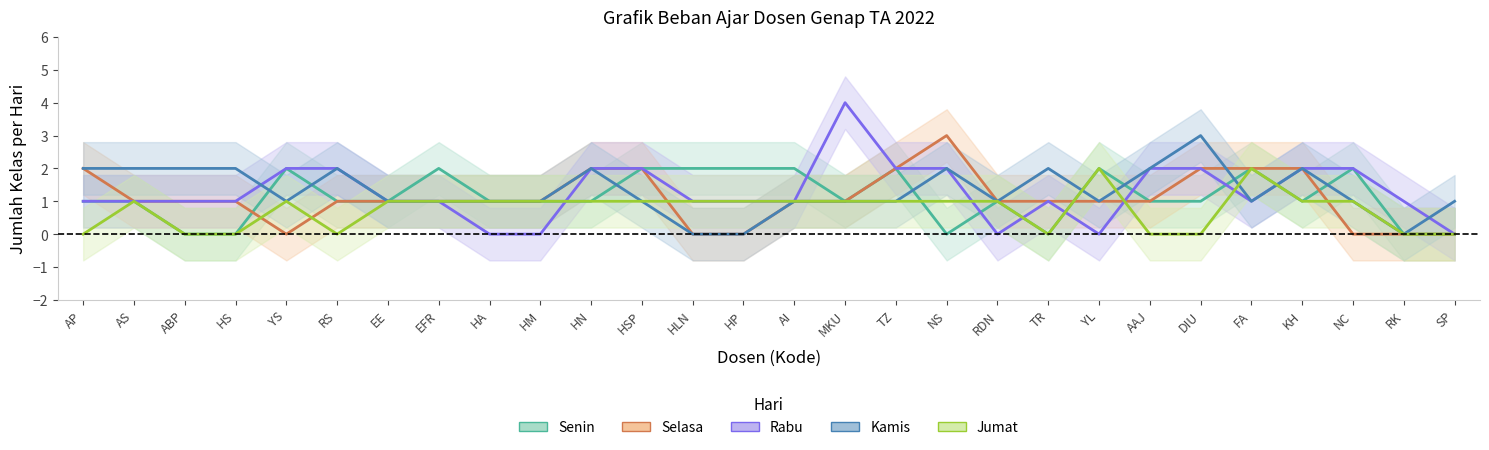

At ABP, list the series in order from largest to smallest.

Kamis, Selasa, Rabu, Senin, Jumat